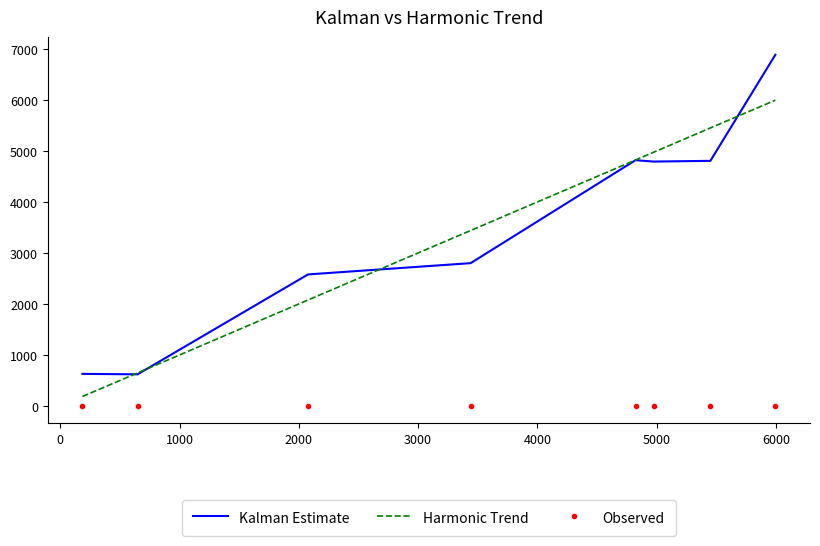

Which series has the largest range (max minus min)?

Kalman Estimate